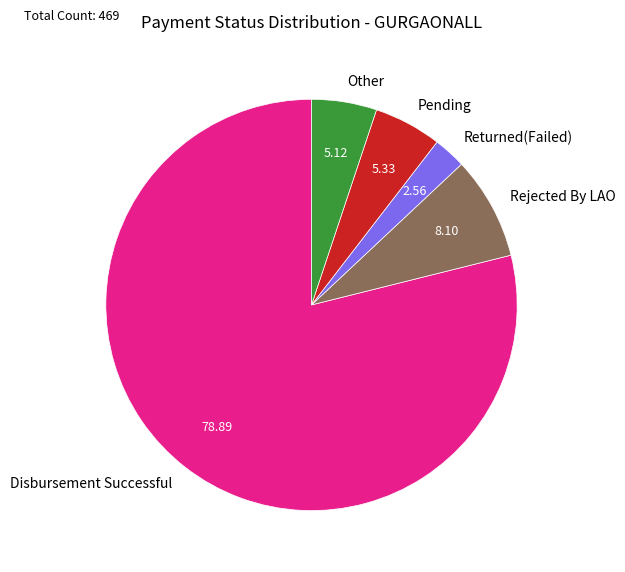

Is there any slice that represents more than half of the pie?

Yes